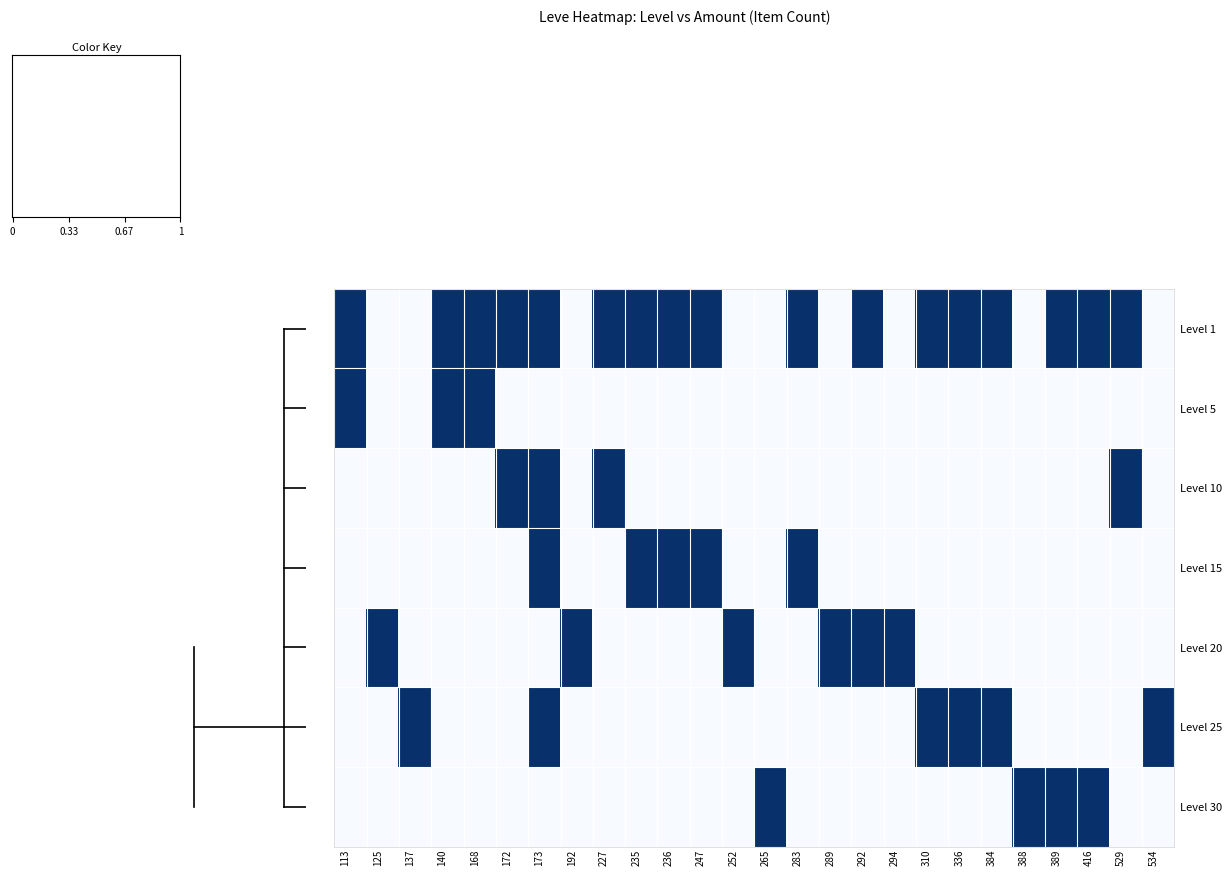

At how many categories does at least one series exceed 0?

26